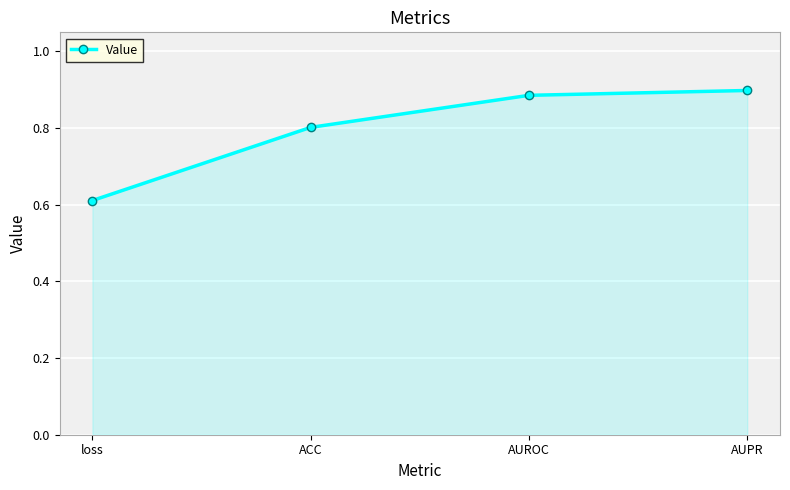

What is the label of the 2nd point from the right?

AUROC